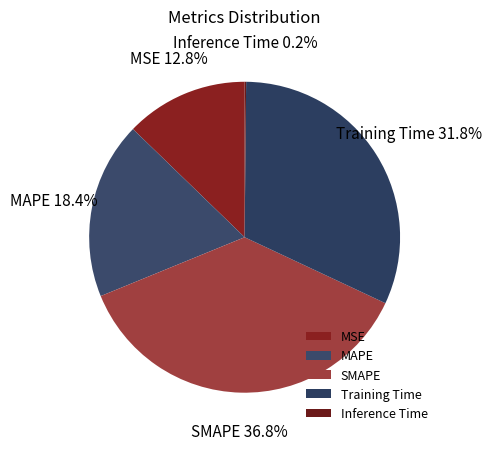

Between MSE and SMAPE, which is larger?

SMAPE